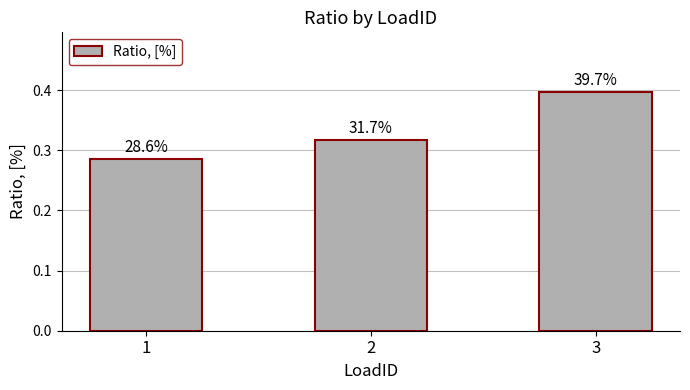

What is the difference between the maximum and second lowest values?

0.1